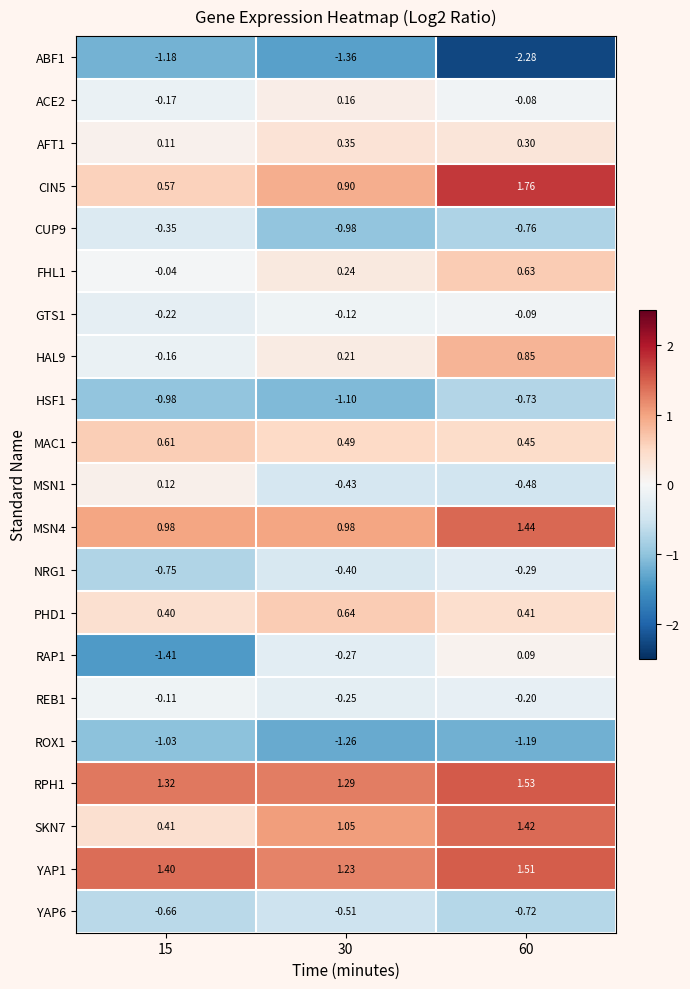

Is the value of HAL9 at 15 greater than the value of ROX1 at 15?

Yes